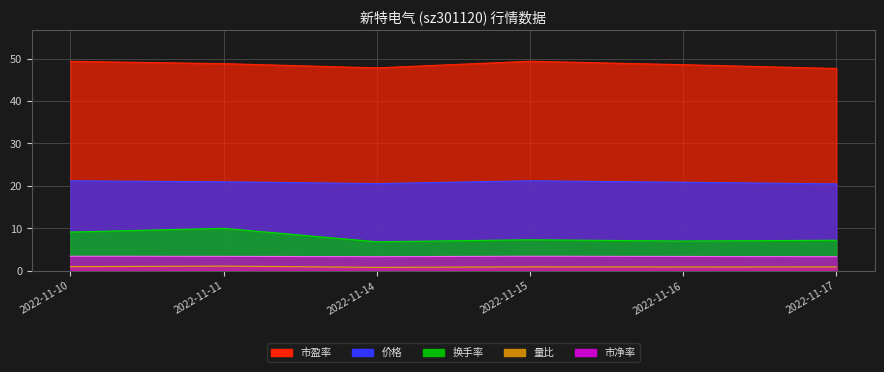

What is the value of the 换手率 point at the 6th from the left?

7.2